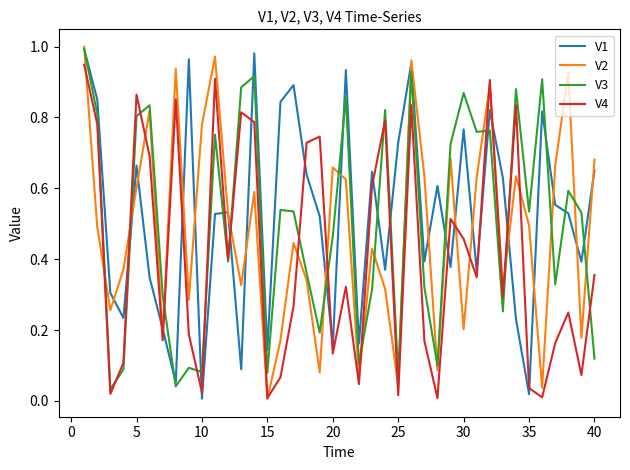

What are all the series names shown in the legend?

V1, V2, V3, V4